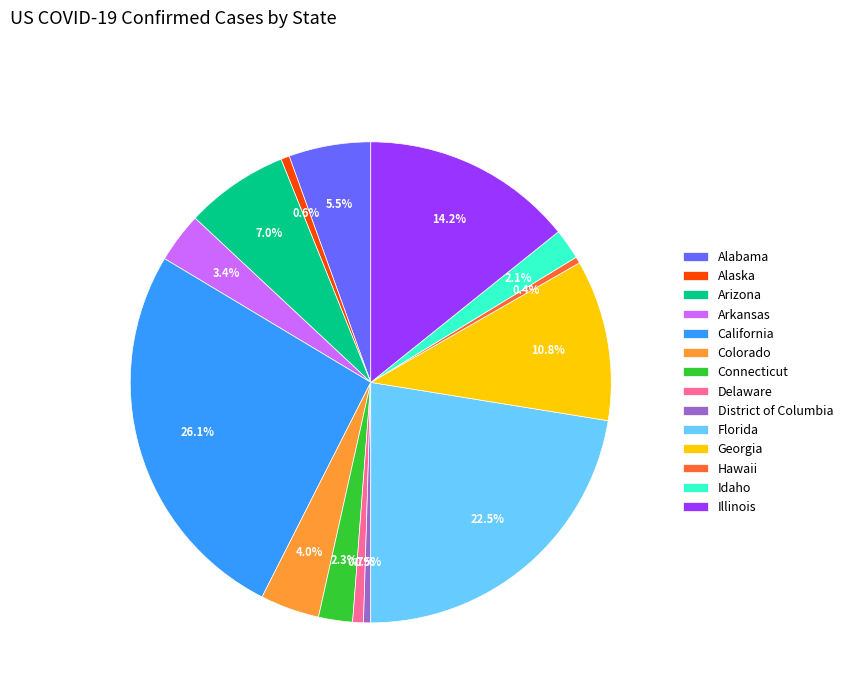

To the nearest percent, what portion does Illinois represent?

14%